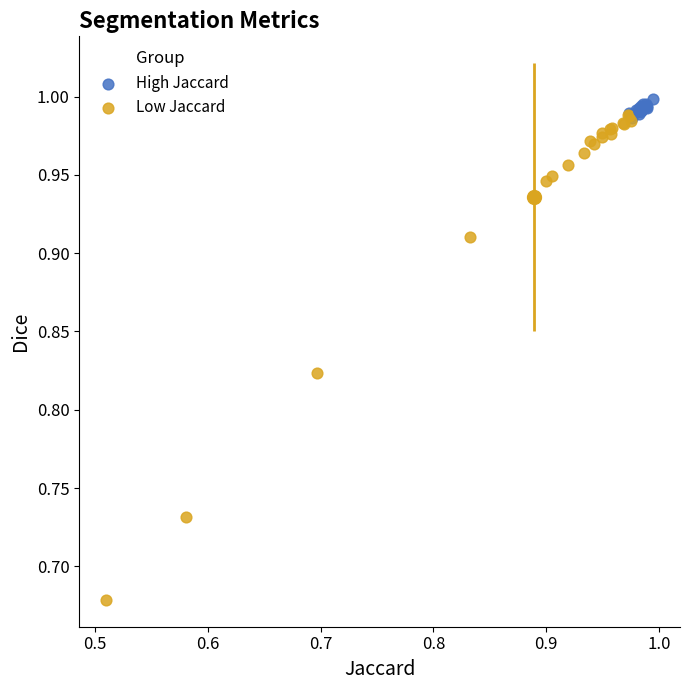

Which series contains the lowest Y value?

Low Jaccard